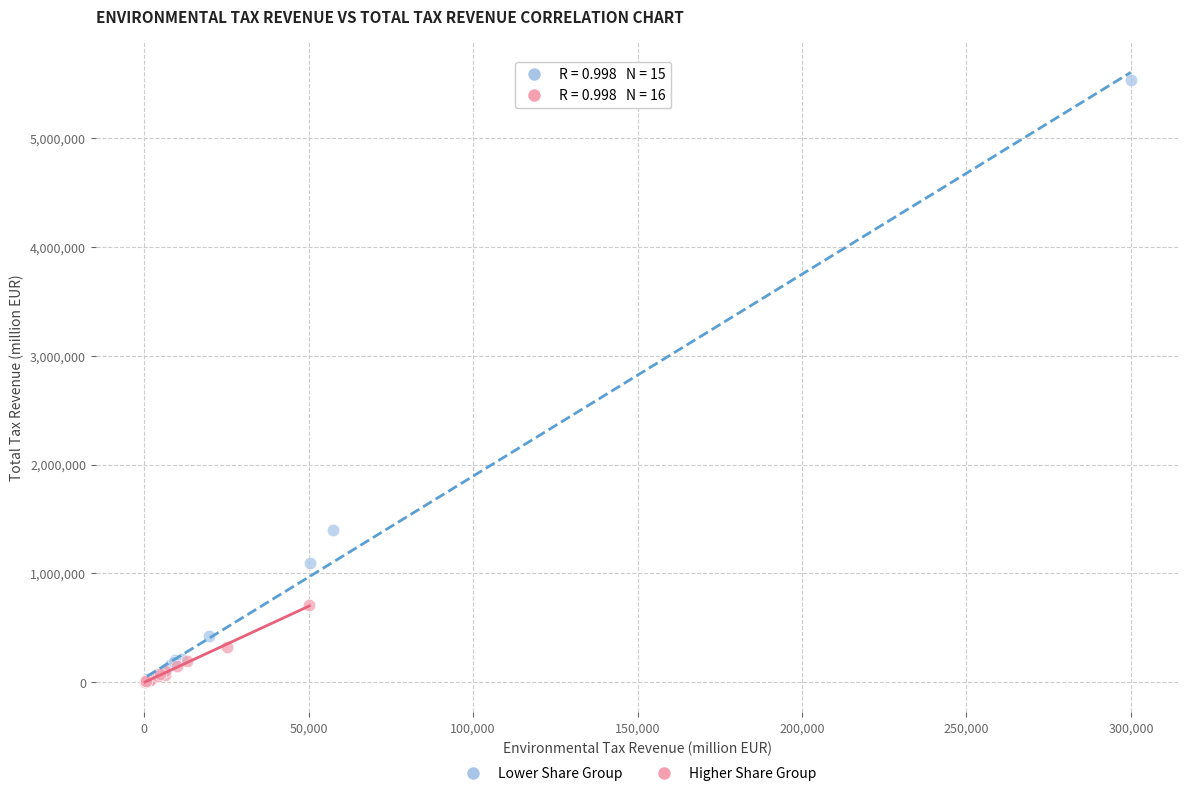

Which series reaches the maximum Y coordinate?

Lower Share Group